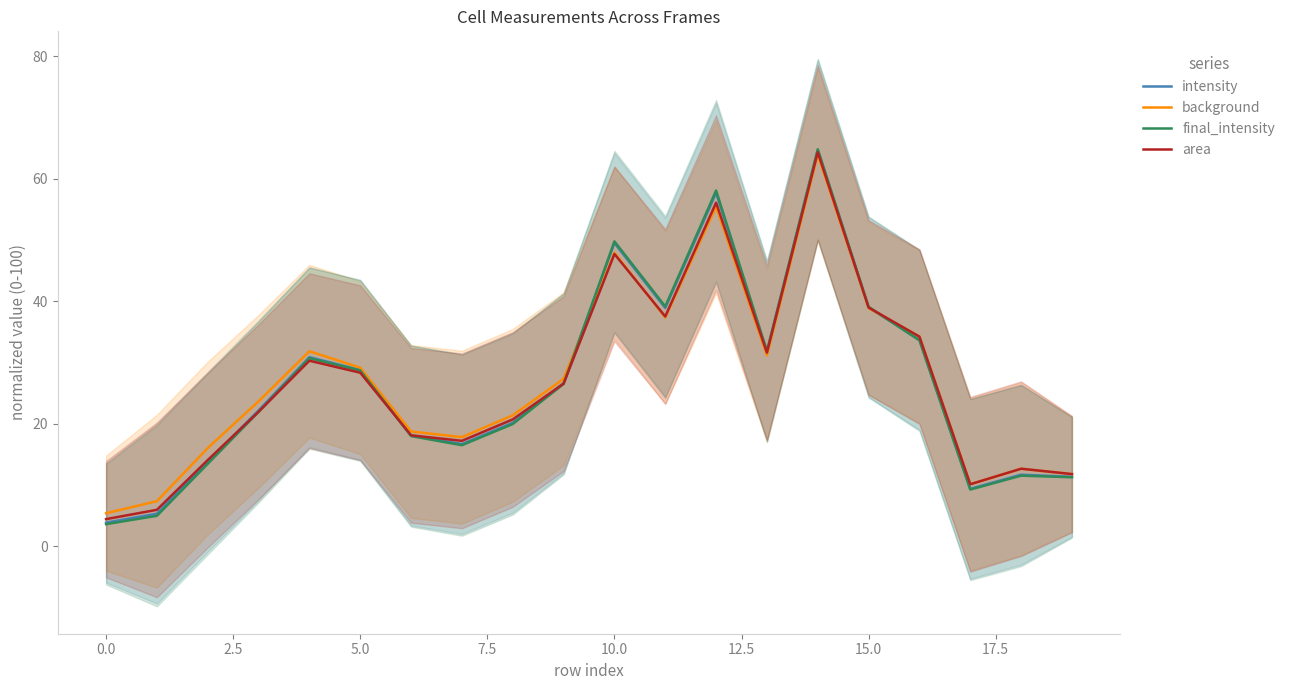

Which category has the highest value in the intensity series?

14